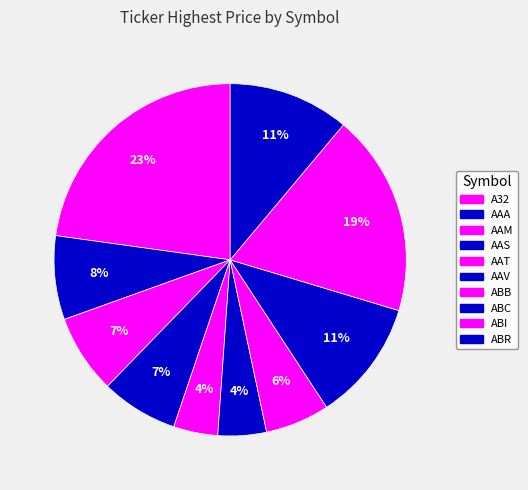

What is the change in value from AAS to ABI?

+18579.9